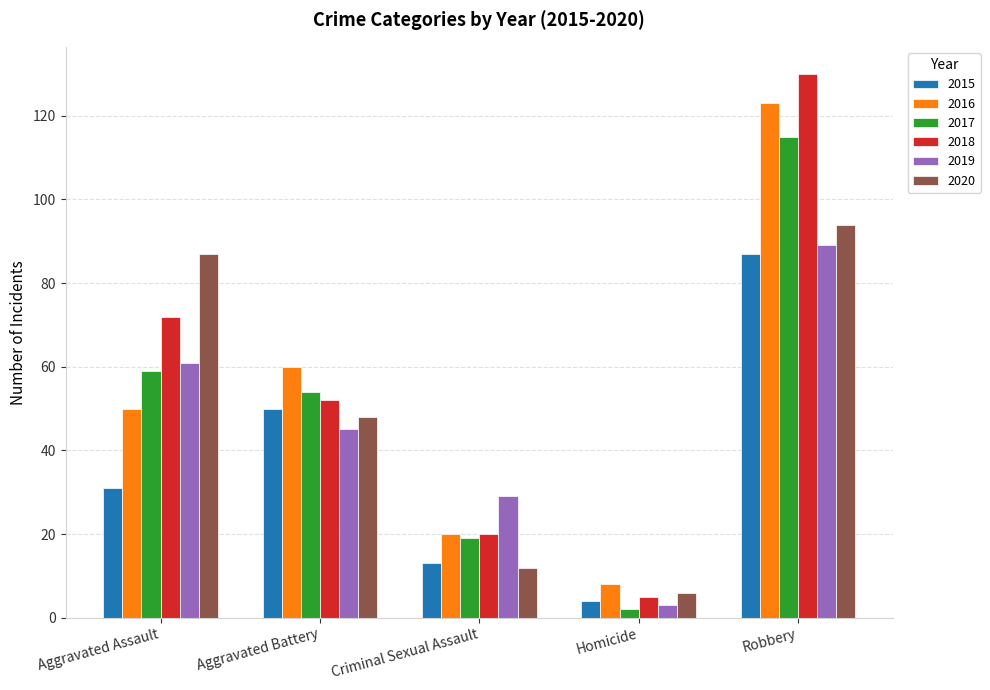

What is the greatest value displayed?

130